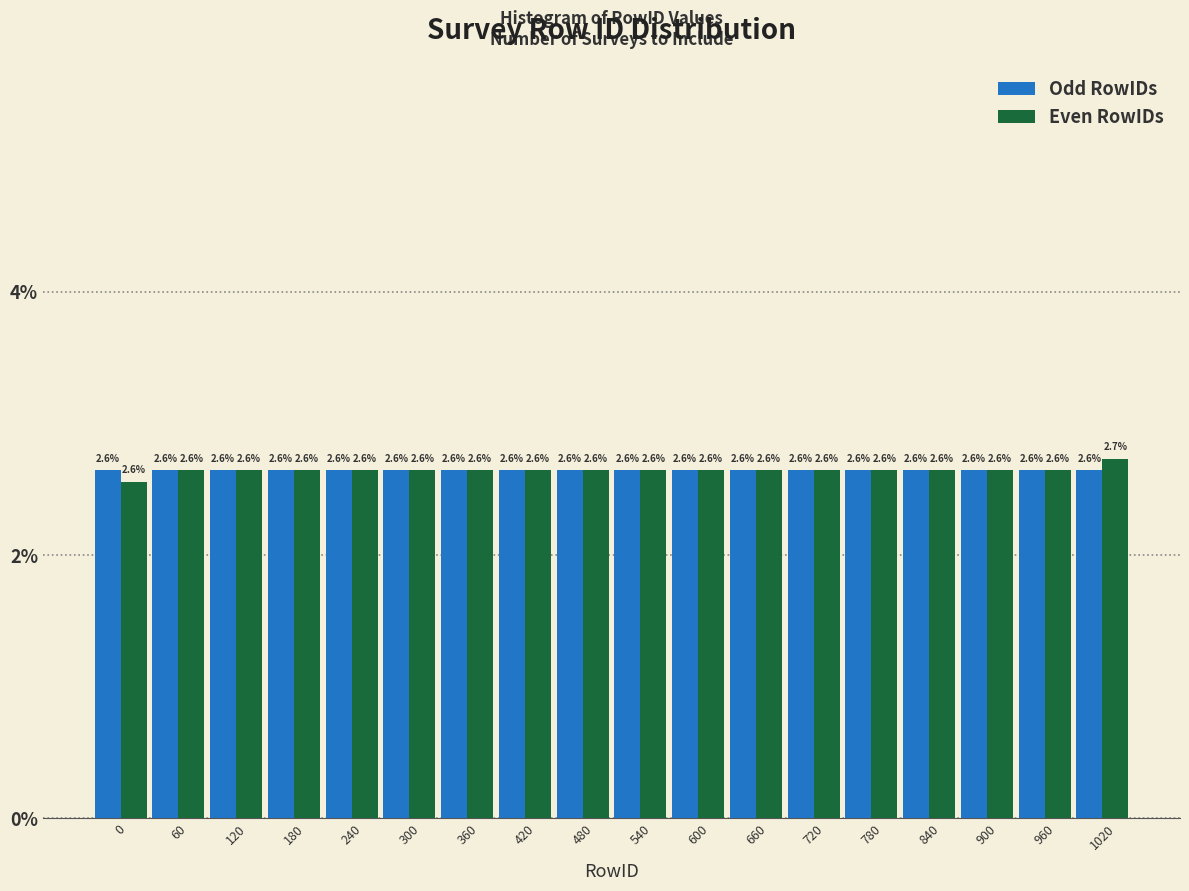

Reading right to left, what are all the values shown in this chart?

Odd RowIDs: 1020=2.6	960=2.6	900=2.6	840=2.6	780=2.6	720=2.6	660=2.6	600=2.6	540=2.6	480=2.6	420=2.6	360=2.6	300=2.6	240=2.6	180=2.6	120=2.6	60=2.6	0=2.6
Even RowIDs: 1020=2.7	960=2.6	900=2.6	840=2.6	780=2.6	720=2.6	660=2.6	600=2.6	540=2.6	480=2.6	420=2.6	360=2.6	300=2.6	240=2.6	180=2.6	120=2.6	60=2.6	0=2.6